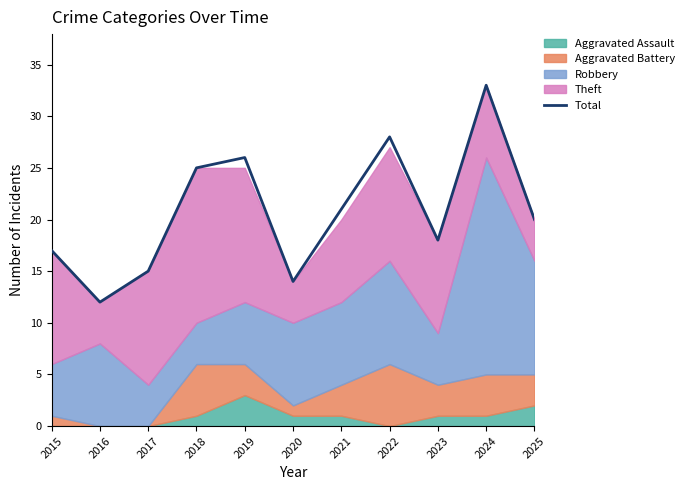

Does the chart have visible grid lines?

No